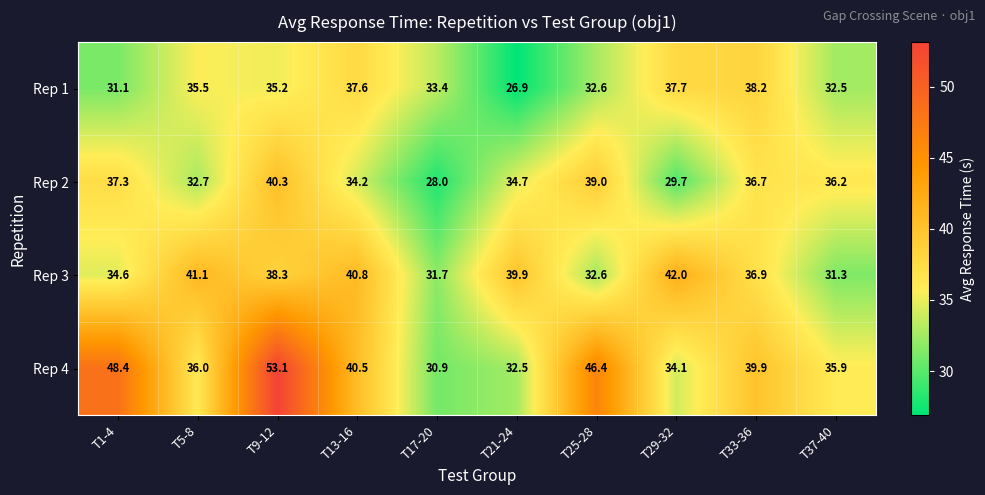

Rank the series at T9-12 from highest to lowest value.

Rep 4, Rep 2, Rep 3, Rep 1